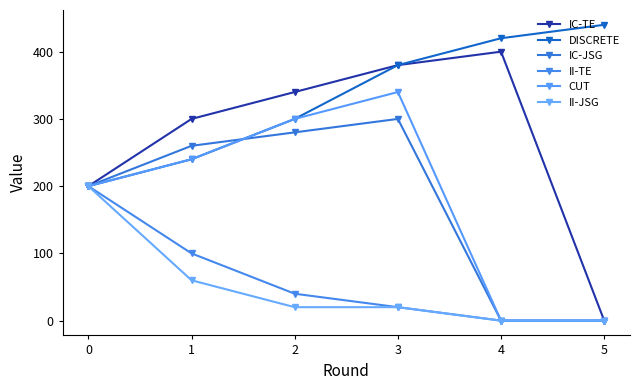

List the series in order of their peak value, highest first.

DISCRETE, IC-TE, CUT, IC-JSG, II-TE, II-JSG